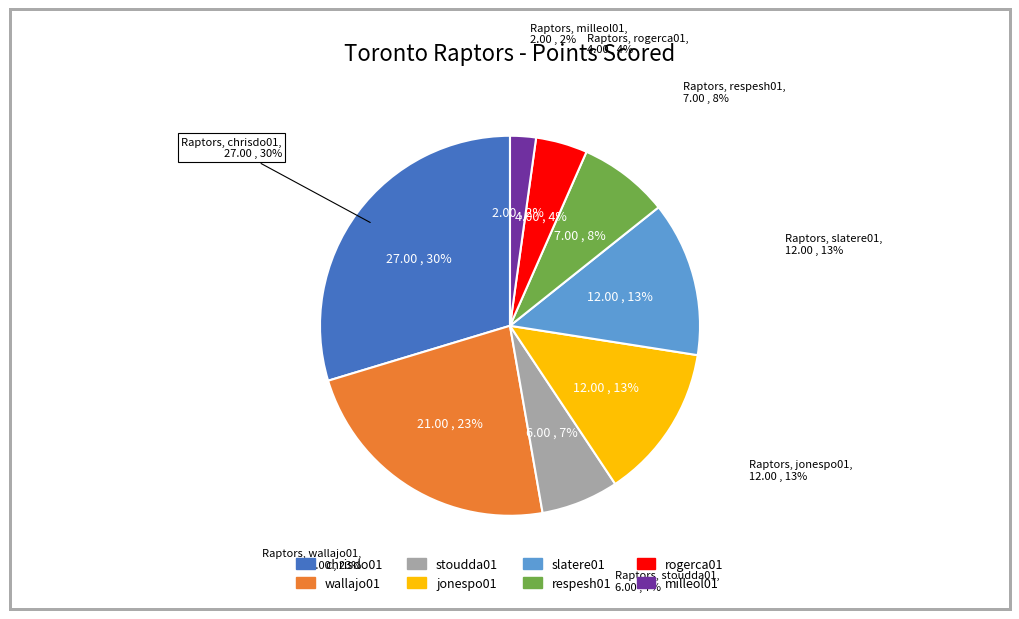

To the nearest percent, what is the average slice percentage?

12%